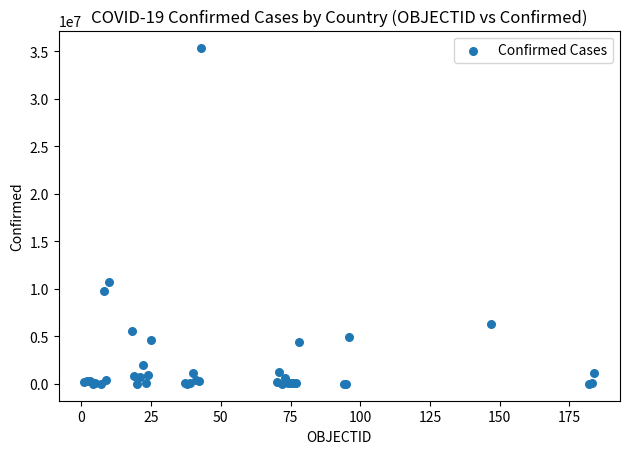

What Y value in the scatter plot is closest to 17701918?

10759272